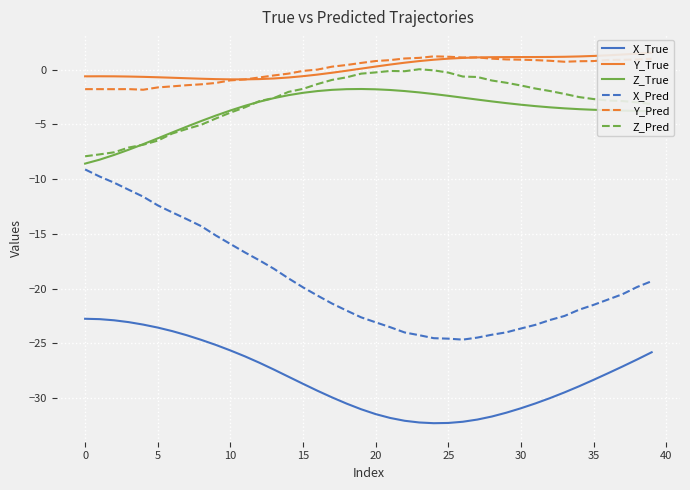

Where does the Z_Pred series first go above -2?

15